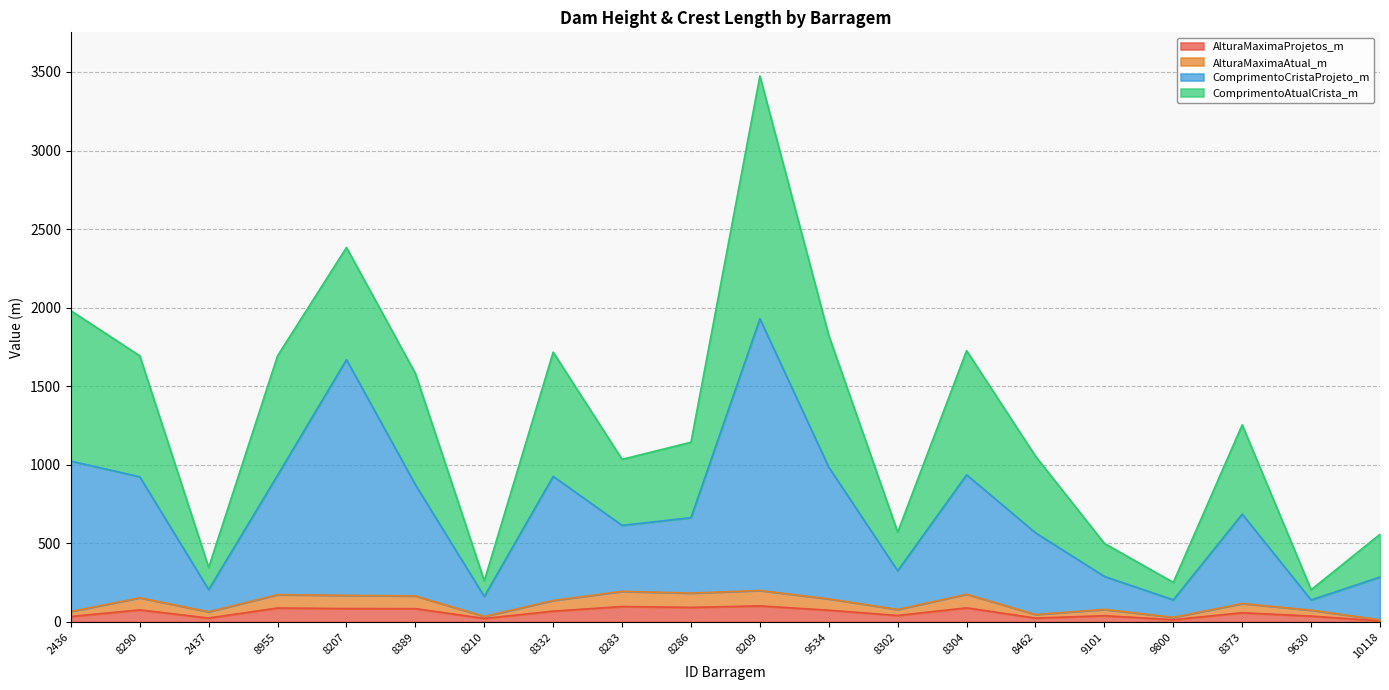

What position from the right is 8207?

16